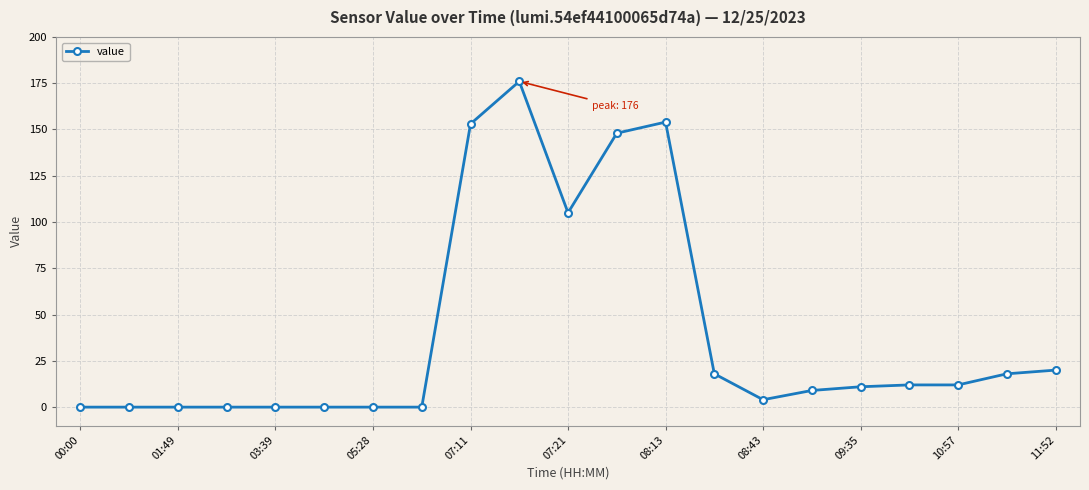

What is the value of the 14th point from the left?

18